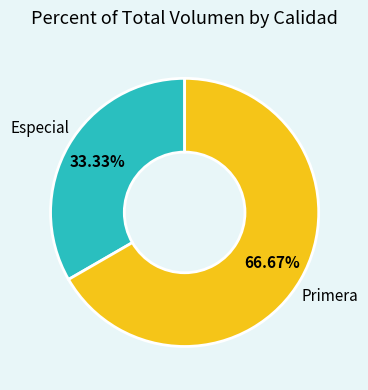

Is it true that Especial is 23% of the pie?

False